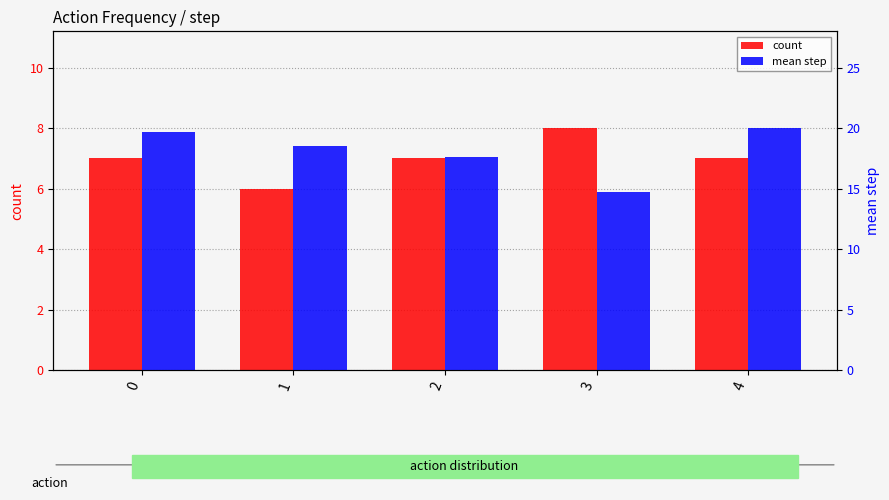

Reading left to right, what are all the values shown in this chart?

count: 7.0	6.0	7.0	8.0	7.0
mean step: 19.7	18.5	17.6	14.8	20.0